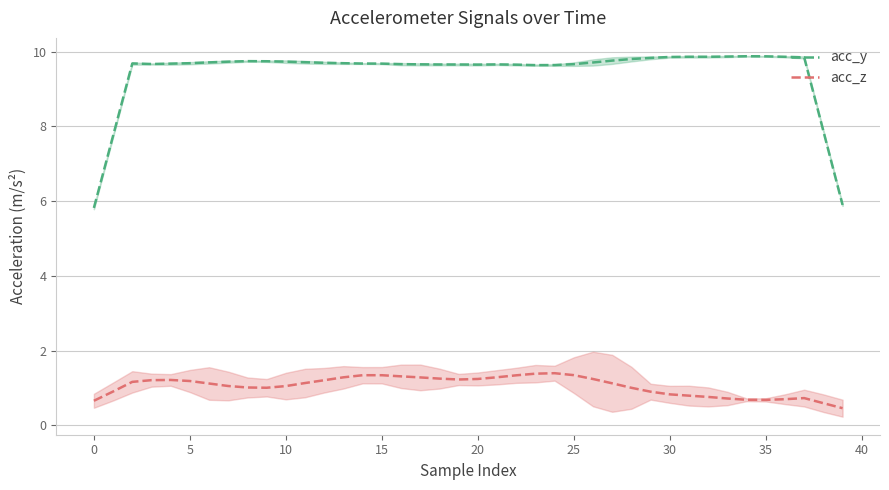

True or false: acc_y and acc_z cross at least once.

False